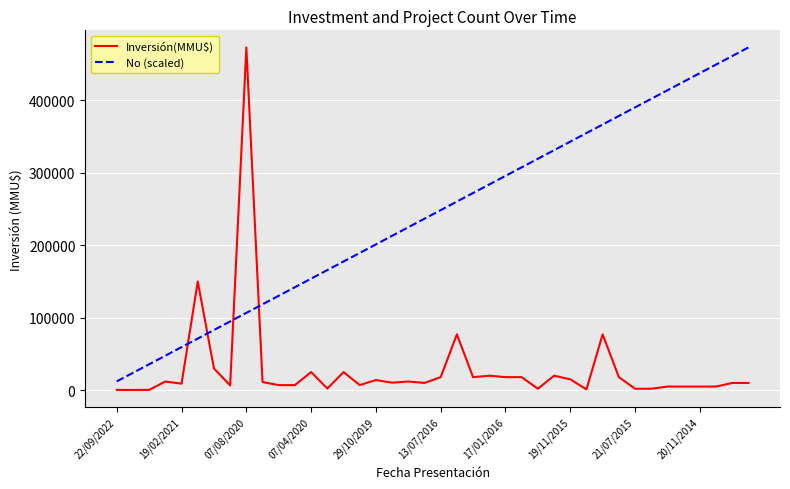

What is the maximum value for Inversión(MMU$)?

473000.0